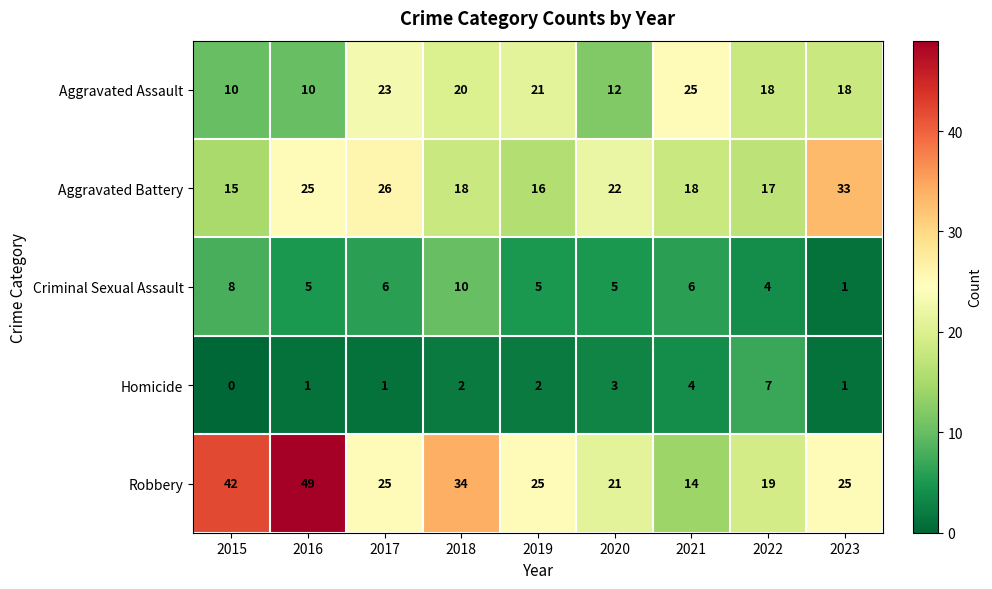

Which series has the largest range (max minus min)?

Robbery